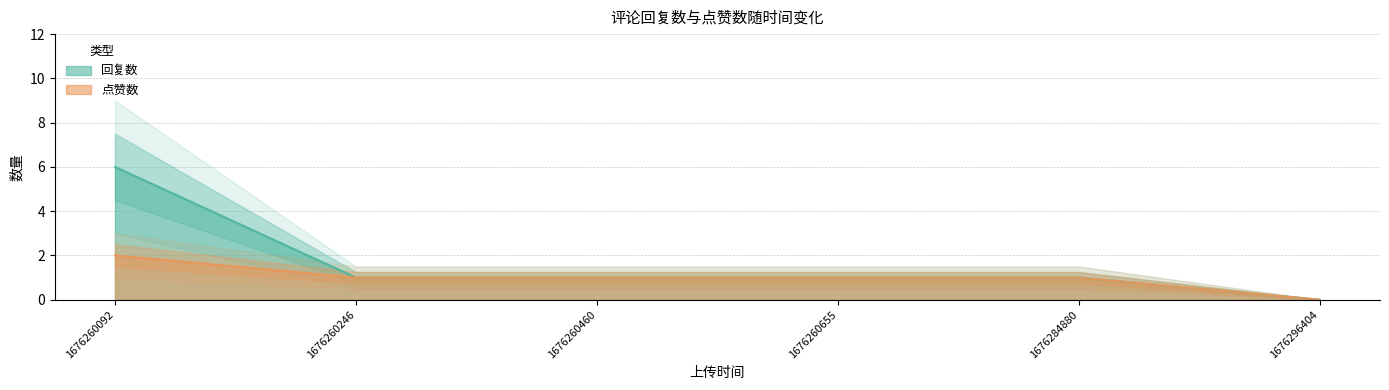

Does the chart have visible grid lines?

Yes